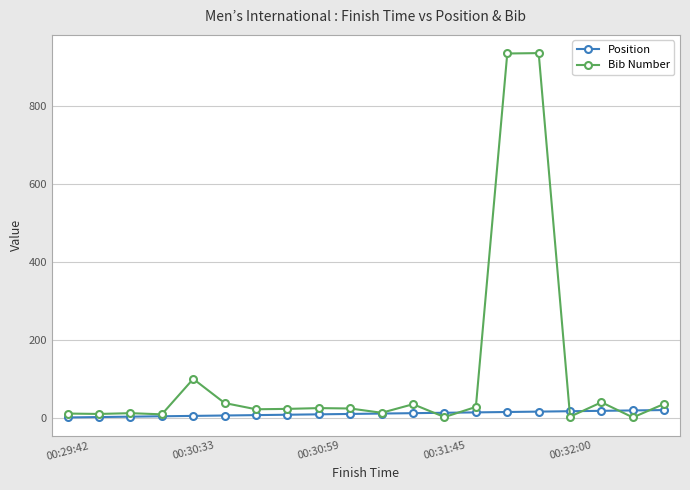

How many lines are shown in the chart?

2